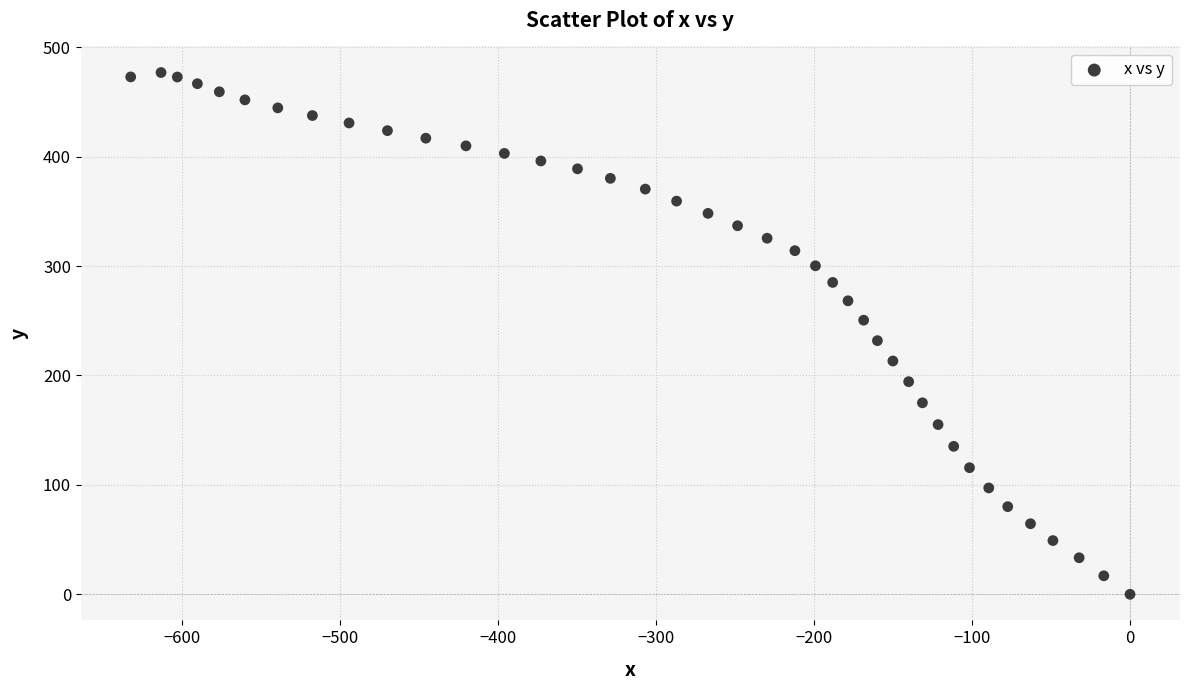

What is the range of X values (max minus min)?

632.5